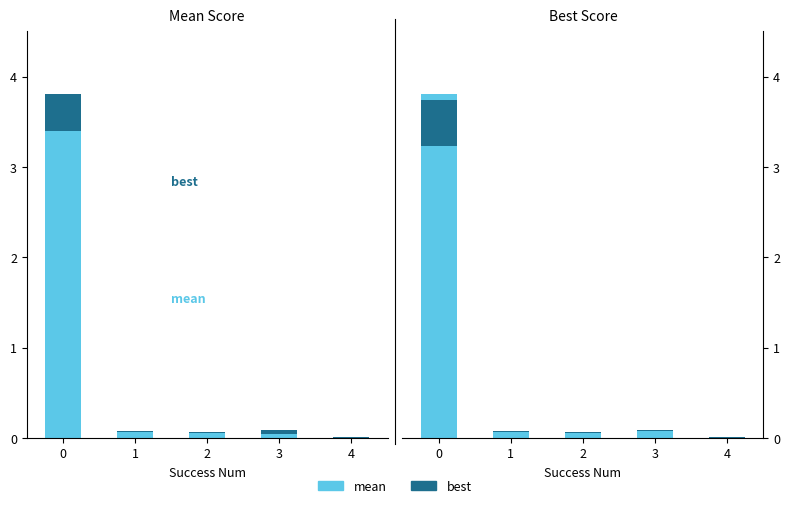

Which series has the largest range (max minus min)?

best